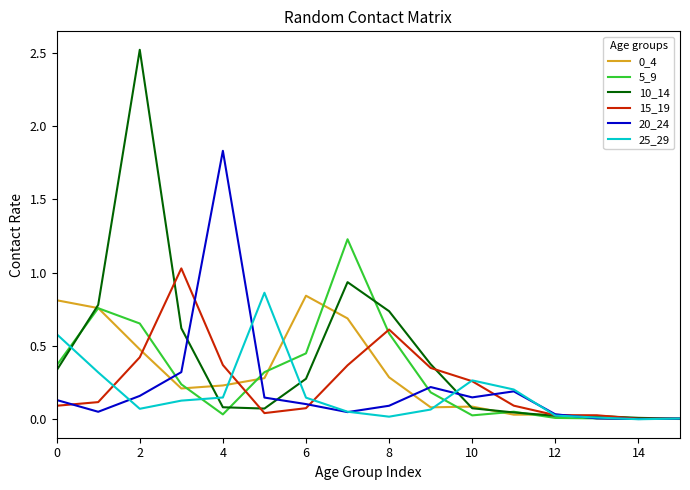

Which series has the widest spread of values?

10_14